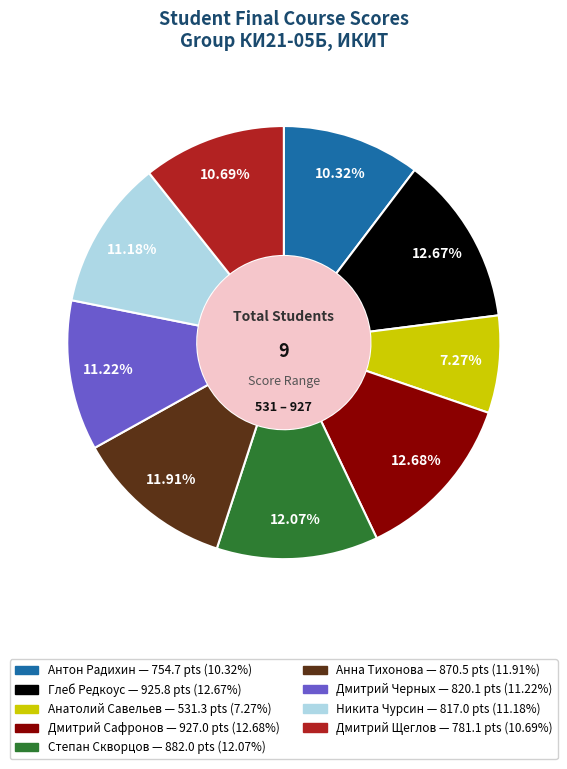

The Степан Скворцов slice represents 12% of the pie. True or false?

True